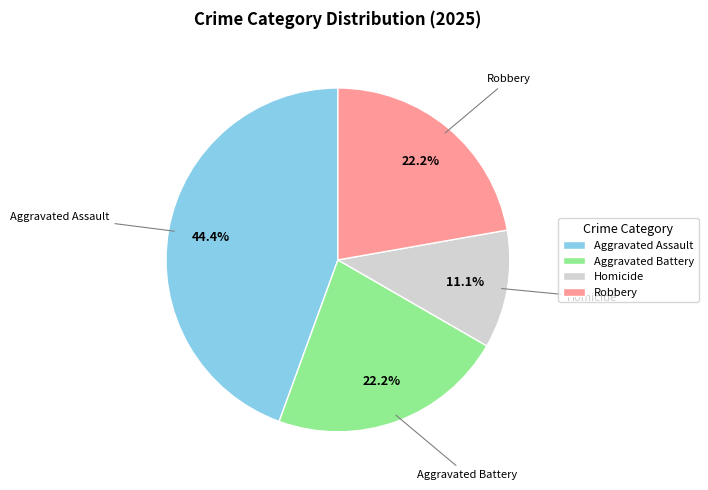

The Homicide slice represents 11% of the pie. True or false?

True